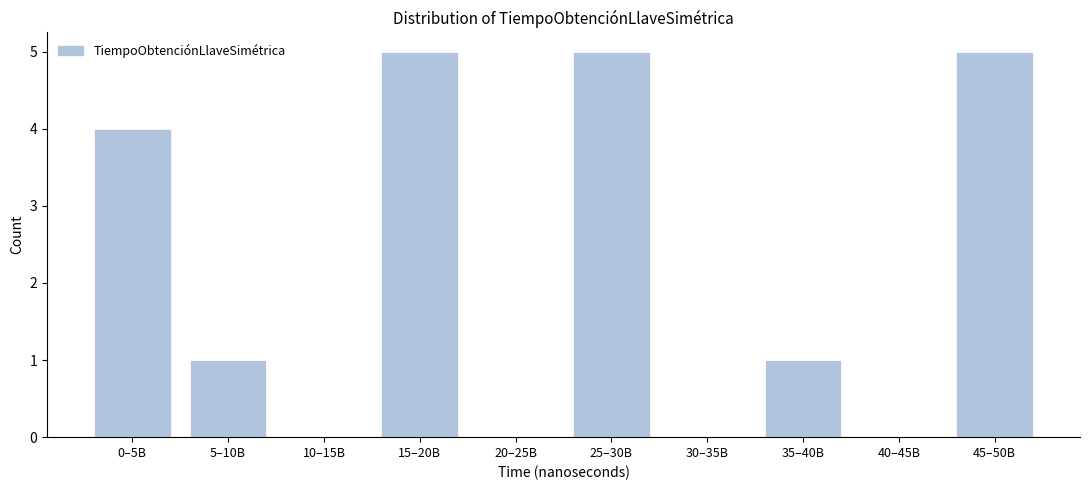

Reading right to left, list all the values displayed in this chart.

45–50B=5	40–45B=0	35–40B=1	30–35B=0	25–30B=5	20–25B=0	15–20B=5	10–15B=0	5–10B=1	0–5B=4